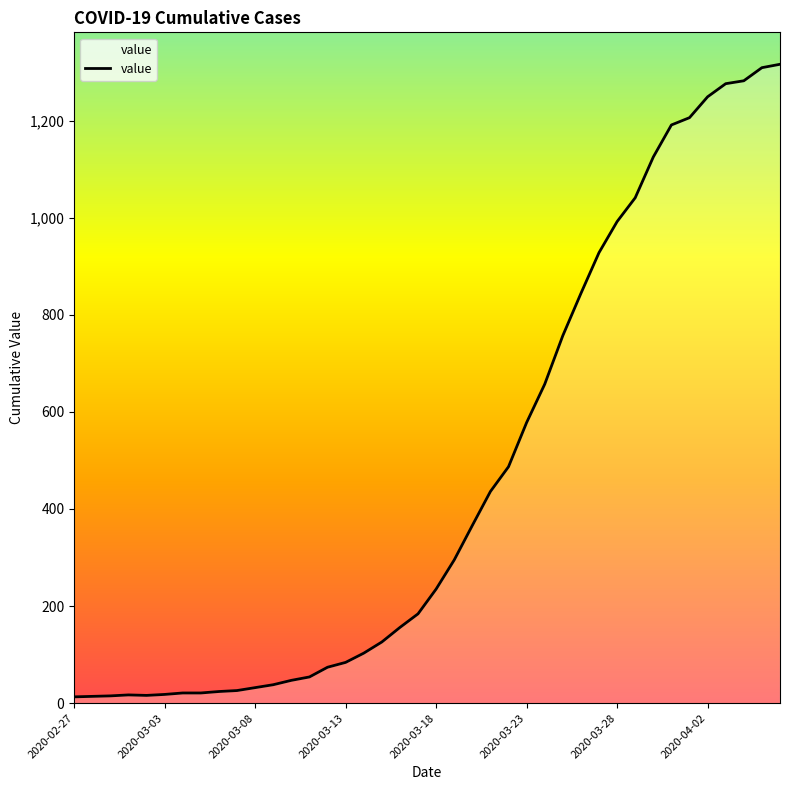

What is the maximum value shown in the chart?

1316